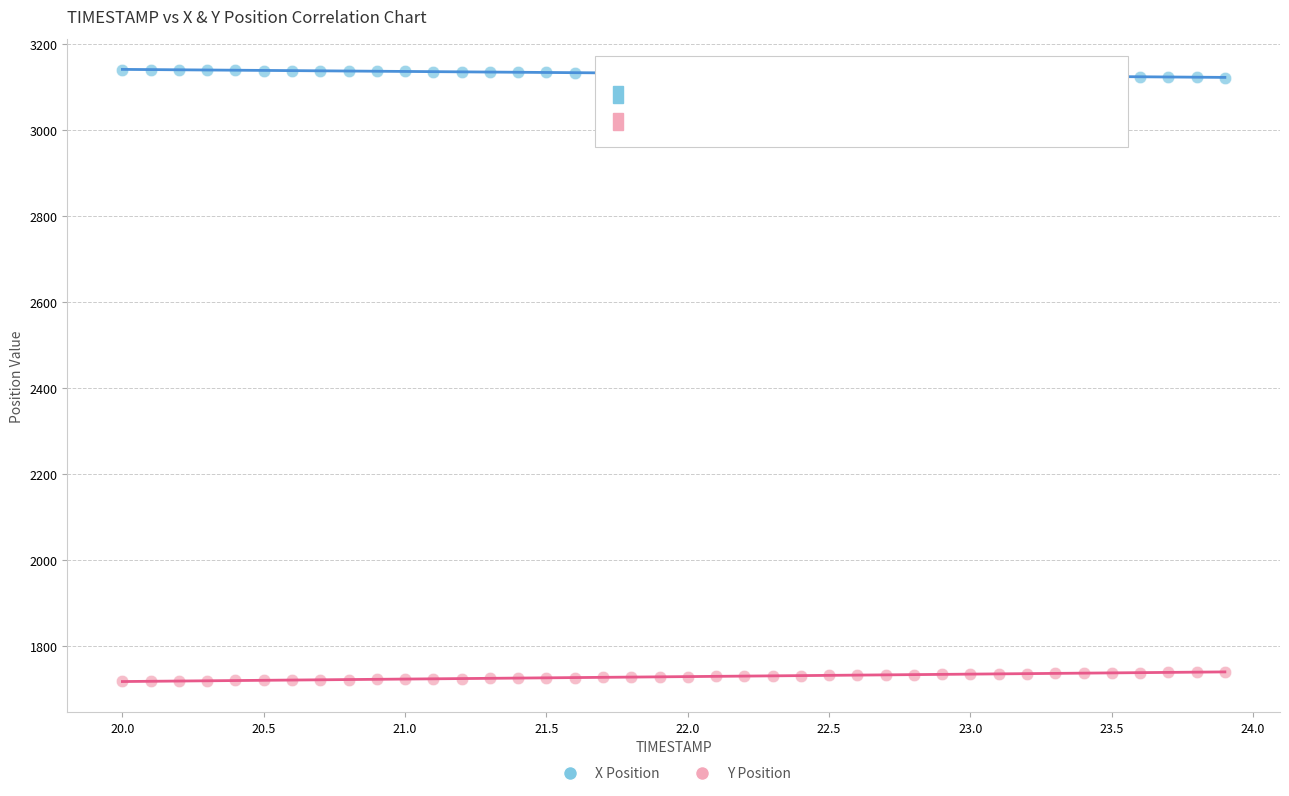

Across all data points, what is the range of Y values (max minus min)?

1421.2